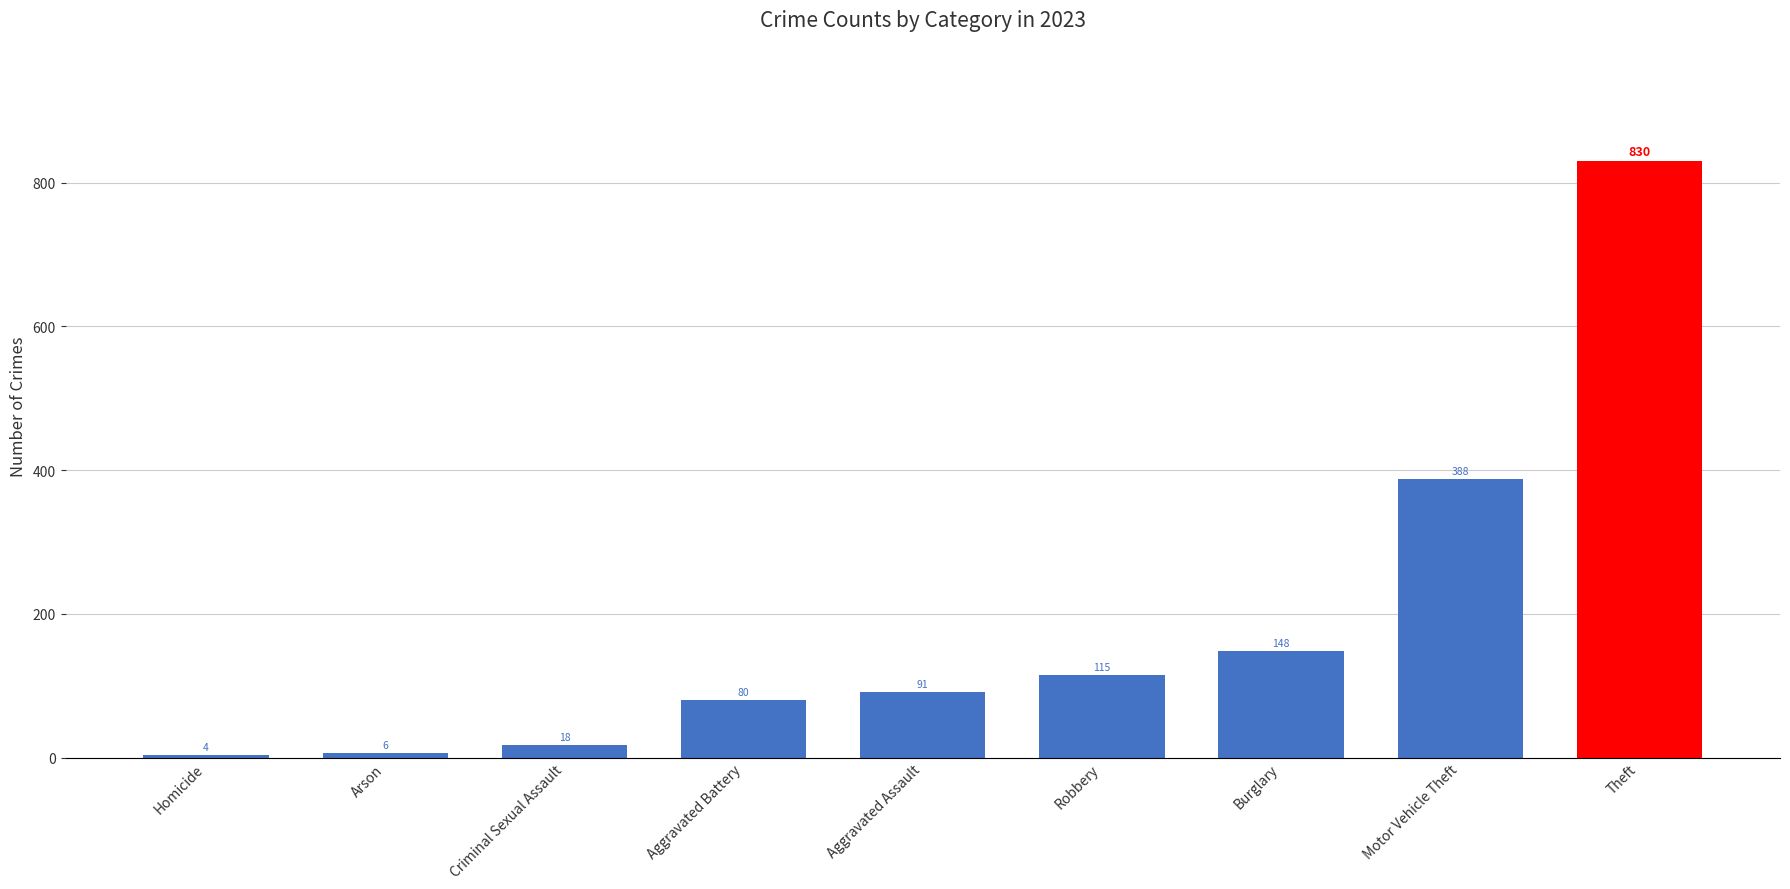

What is the greatest value displayed?

830